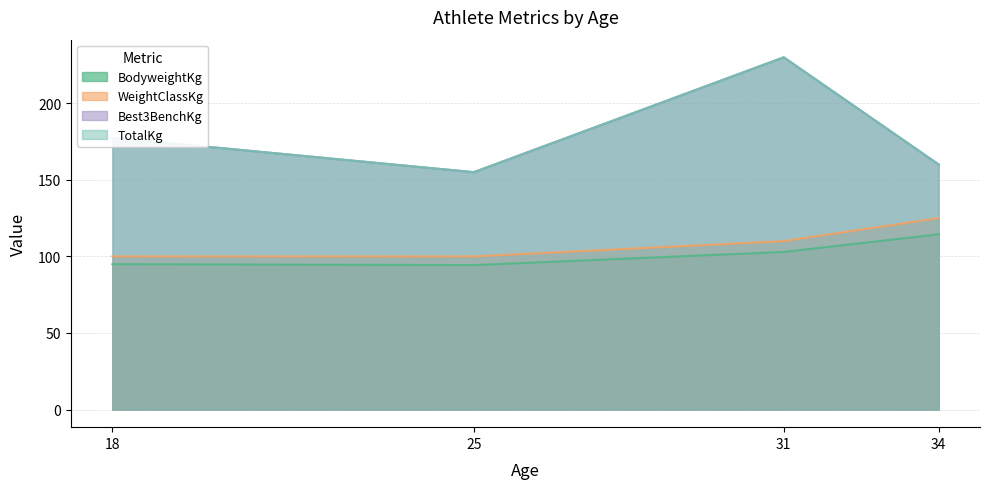

Reading left to right, extract all data points from this chart.

BodyweightKg: 18=94.9	25=94.3	31=102.9	34=114.4
WeightClassKg: 18=100.0	25=100.0	31=110.0	34=125.0
Best3BenchKg: 18=177.5	25=155.0	31=230.0	34=160.0
TotalKg: 18=177.5	25=155.0	31=230.0	34=160.0